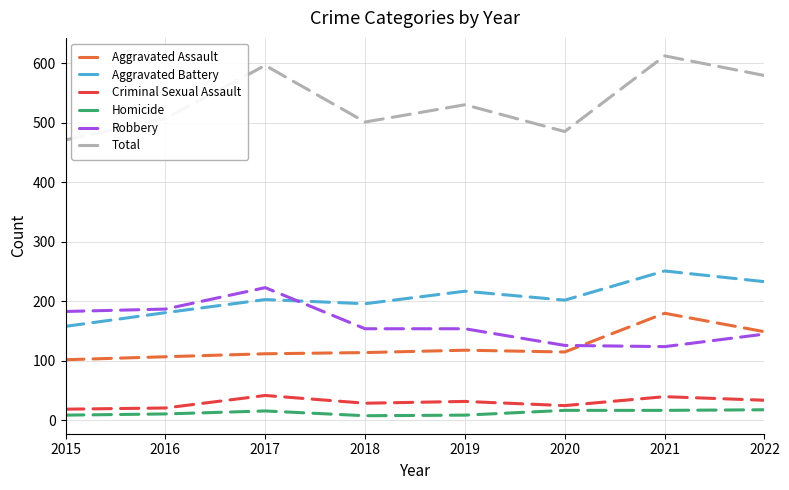

The value of Aggravated Assault at 2021 is 180. True or false?

True